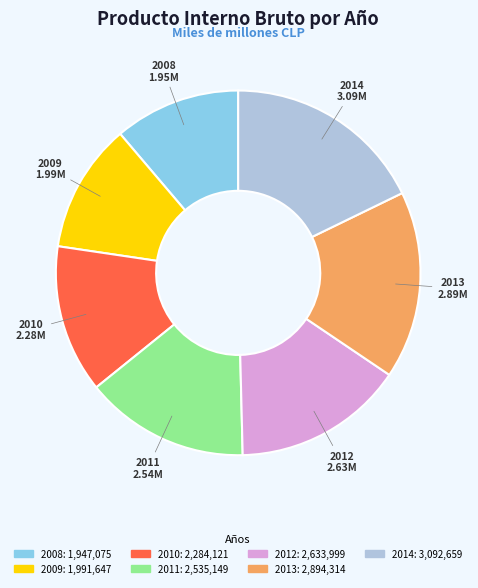

Which slice is the largest?

2014